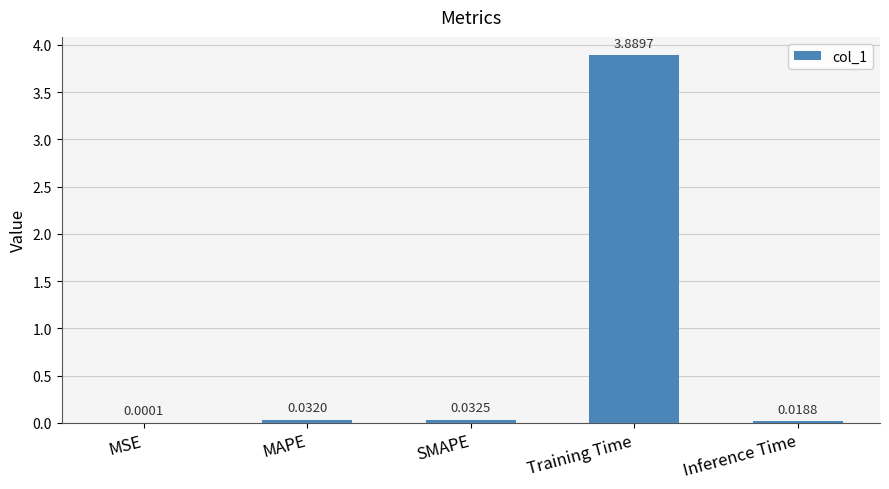

What is the sum of all values?

4.0